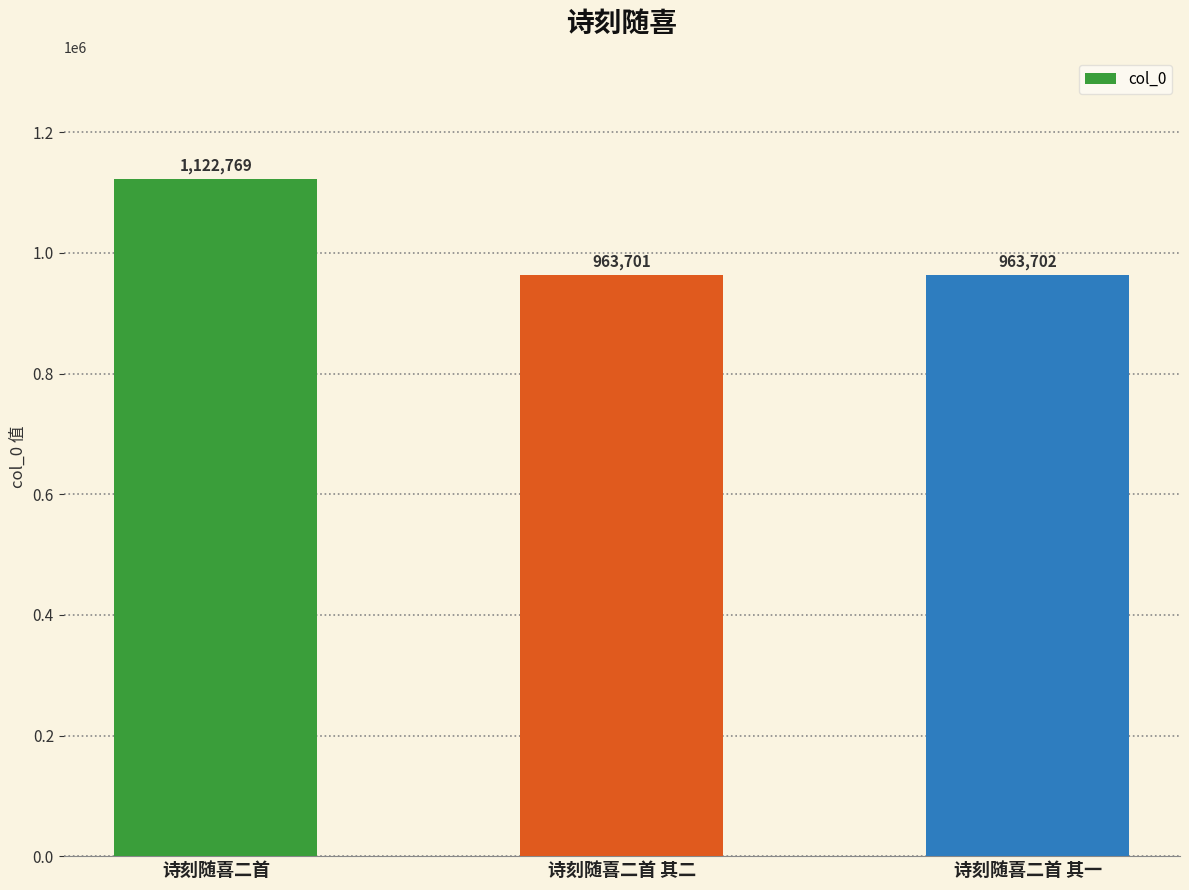

What is the ratio of the value at 诗刻随喜二首 其二 to the value at 诗刻随喜二首 其一?

1.0